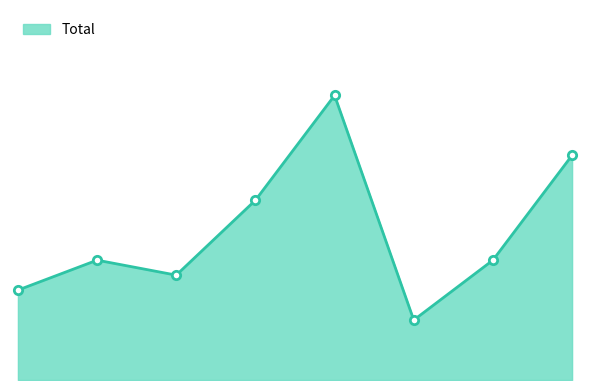

Does the chart have visible grid lines?

No